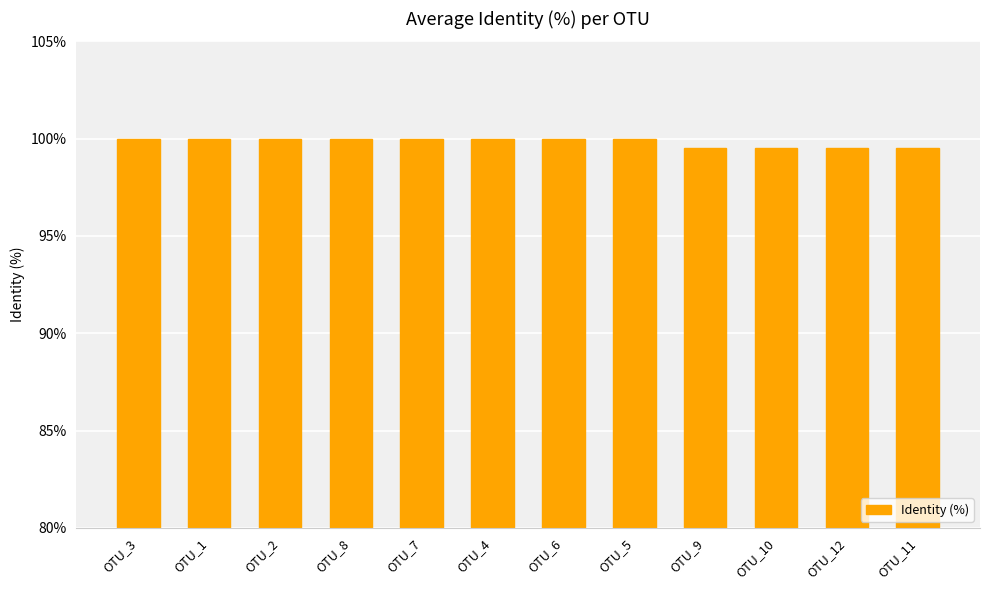

What is the maximum value shown in the chart?

100.0